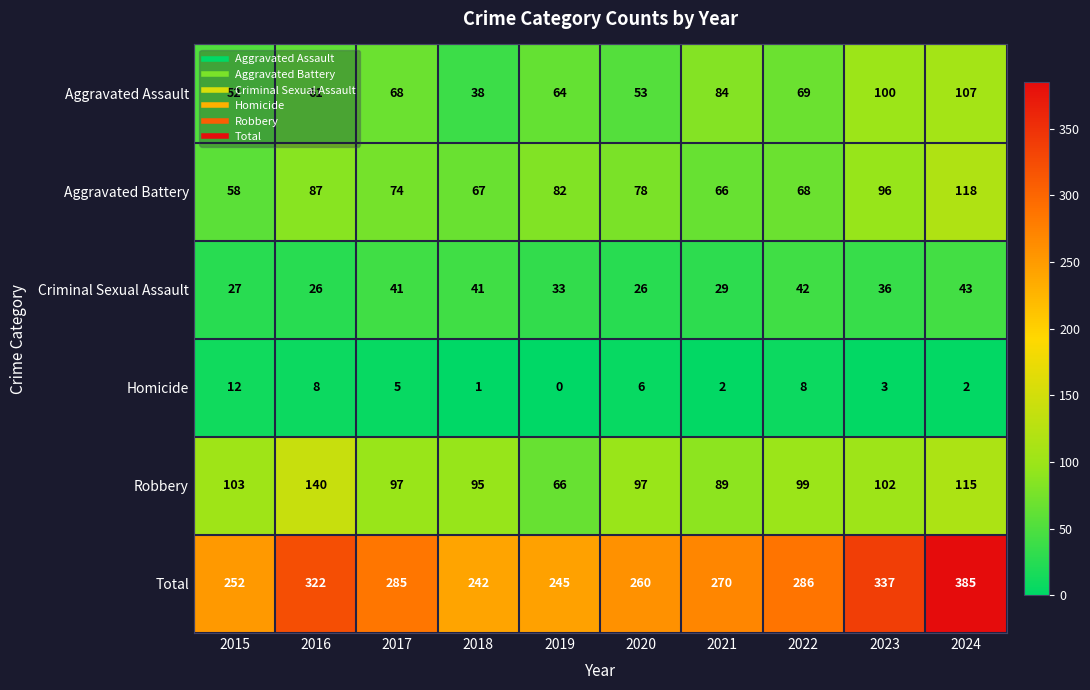

What is the maximum value shown in the chart?

385